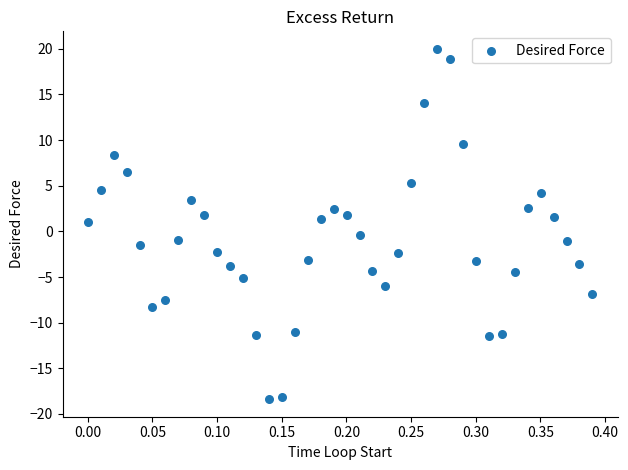

What is the range of X values (max minus min)?

0.4